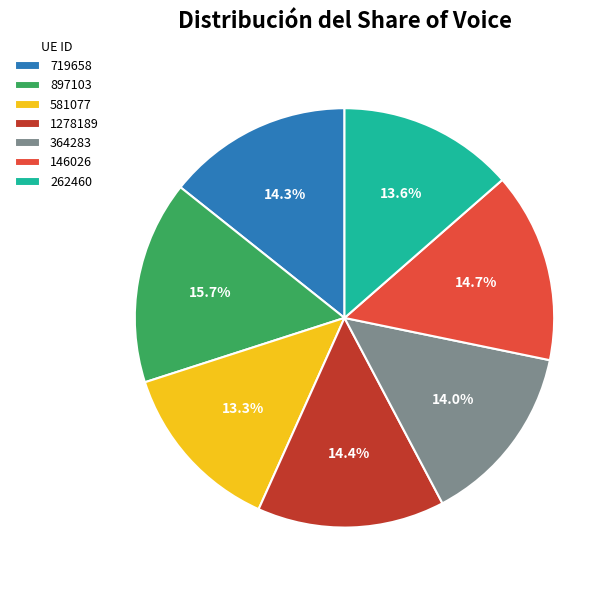

How many slices are in this pie chart?

7